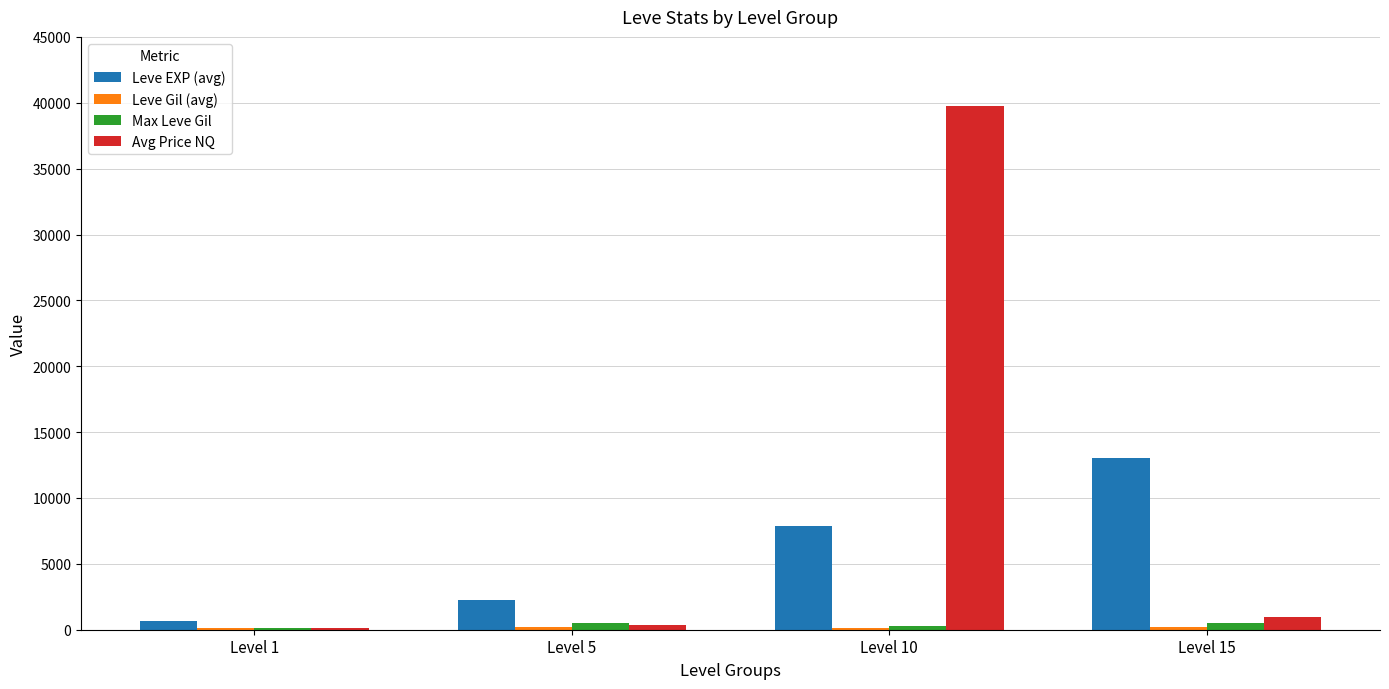

Count the Leve EXP (avg) values in the range 2230 to 13040.

3